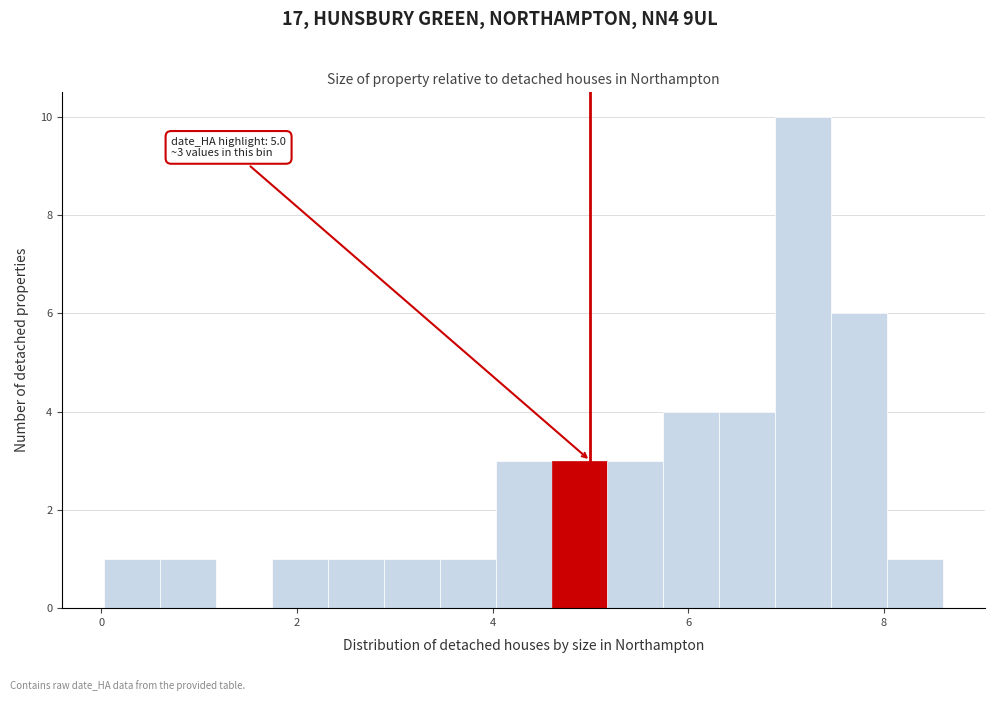

Read against the x-axis, roughly where is the centre of the tallest bar?

7.2